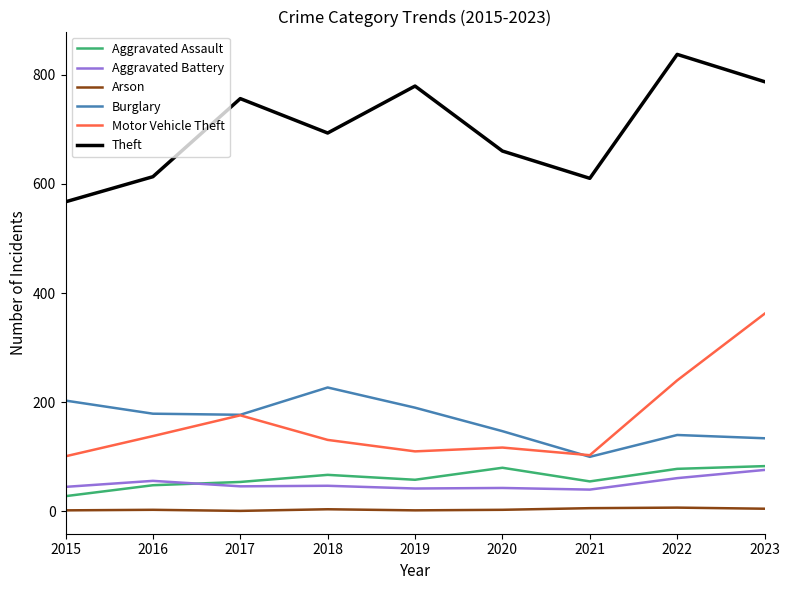

True or false: Aggravated Battery has more than 0 interior local peaks.

True